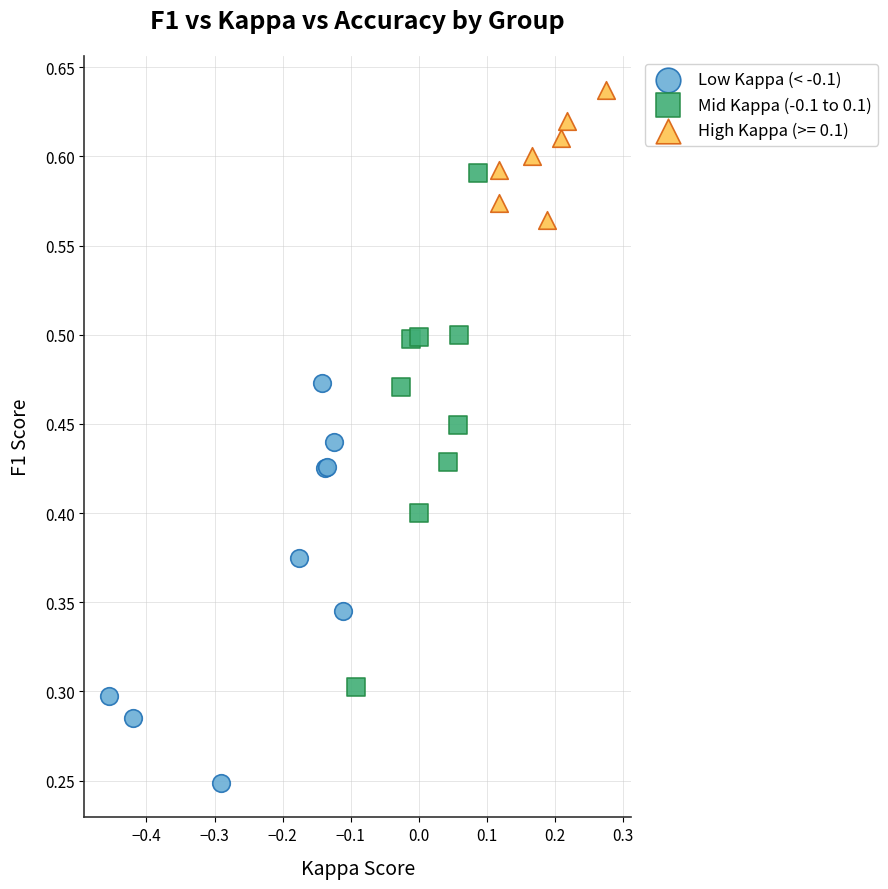

Which series has the largest Y range (max minus min)?

Mid Kappa (-0.1 to 0.1)